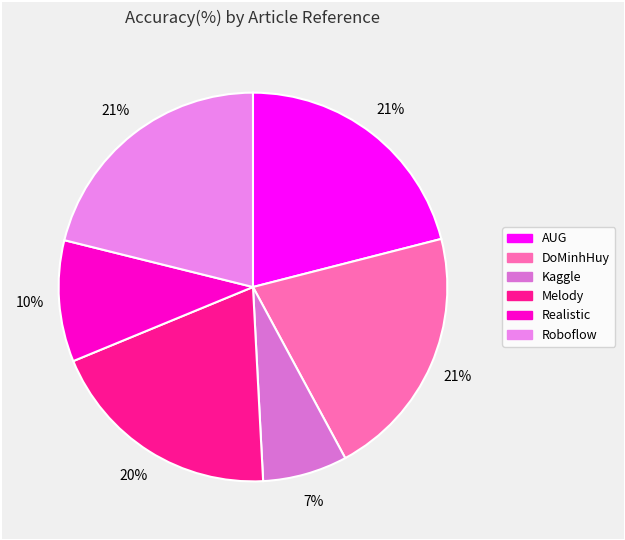

How much of the chart is everything except Realistic?

89.9%